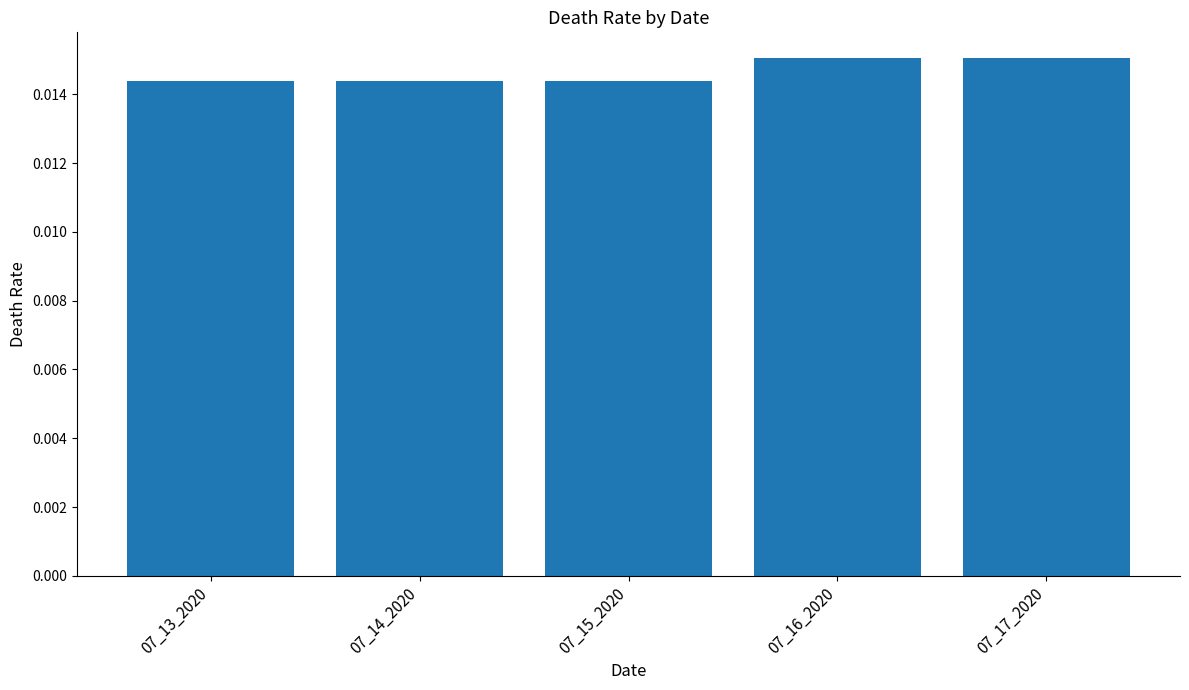

Are the bars horizontal?

No